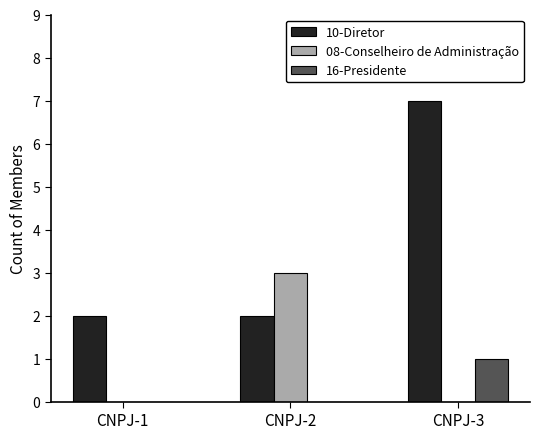

What is the approximate value of 08-Conselheiro de Administração at CNPJ-2?

3